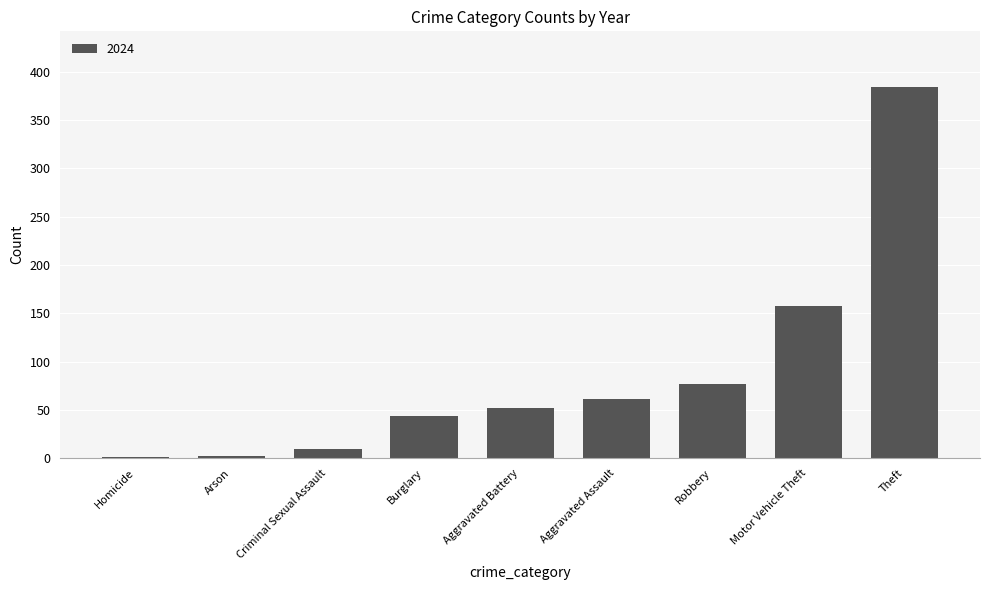

What is the ratio of the value at Burglary to the value at Aggravated Battery?

0.8